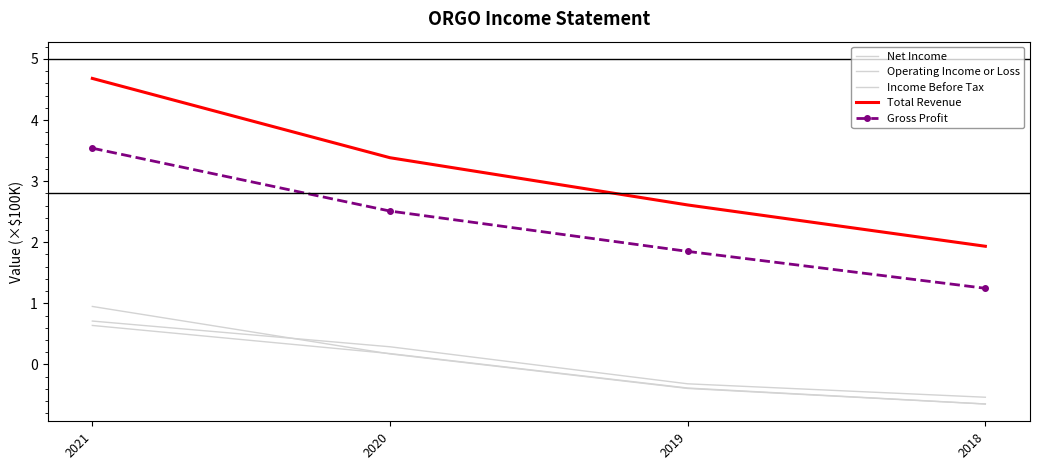

Which has a higher value, 2021 or 2018?

2021